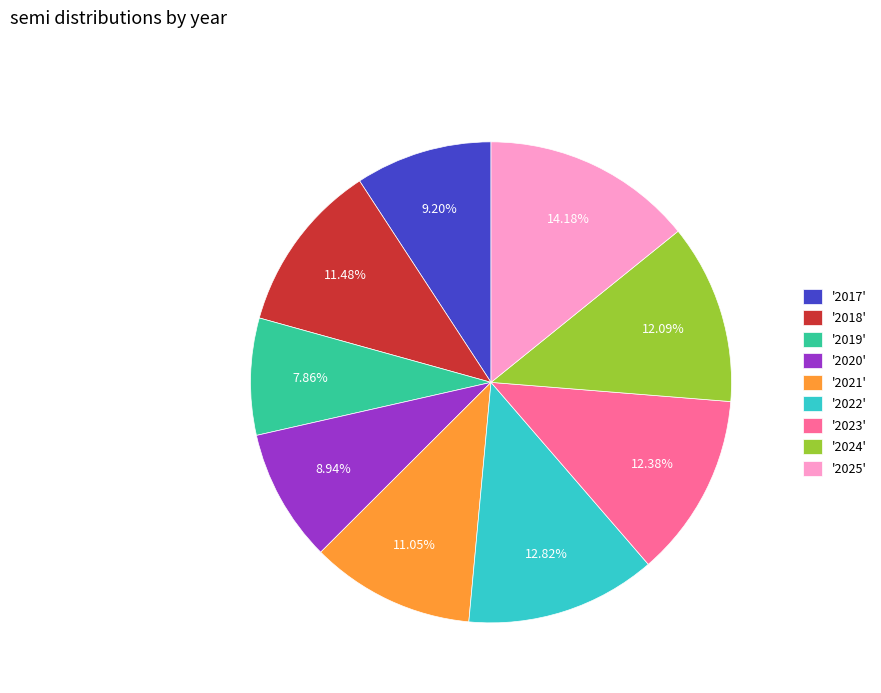

Which has a higher value, '2019' or '2021'?

'2021'